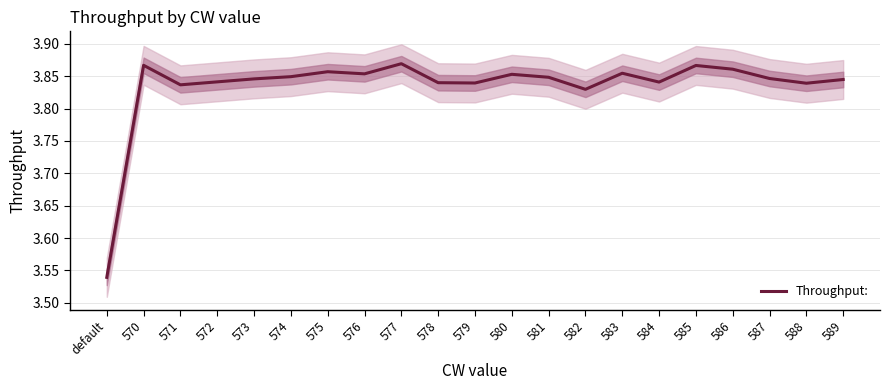

Does the chart have visible grid lines?

Yes